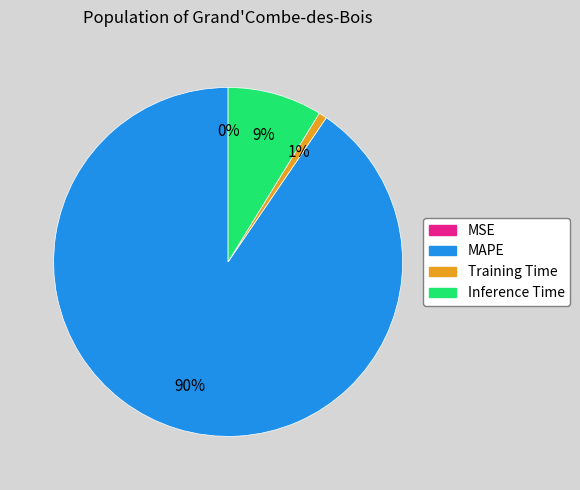

Do Inference Time and MAPE together represent more than half of the pie?

Yes